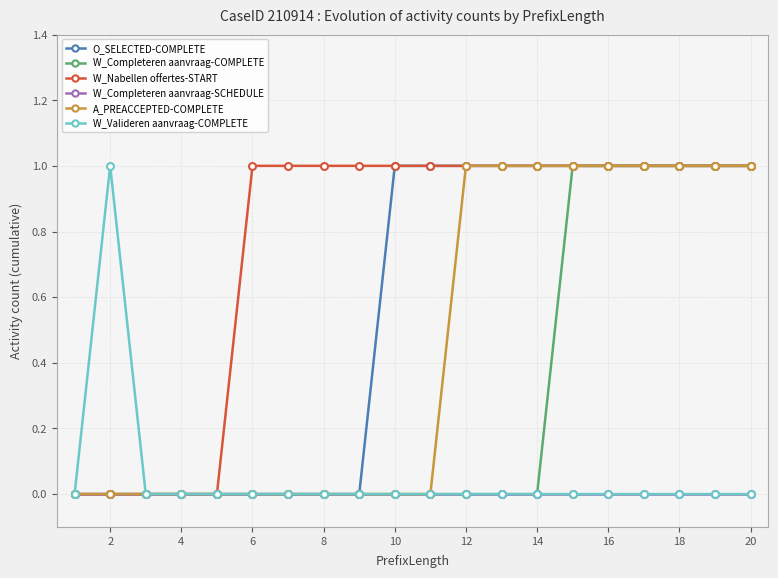

What are all the series names shown in the legend?

O_SELECTED-COMPLETE, W_Completeren aanvraag-COMPLETE, W_Nabellen offertes-START, W_Completeren aanvraag-SCHEDULE, A_PREACCEPTED-COMPLETE, W_Valideren aanvraag-COMPLETE